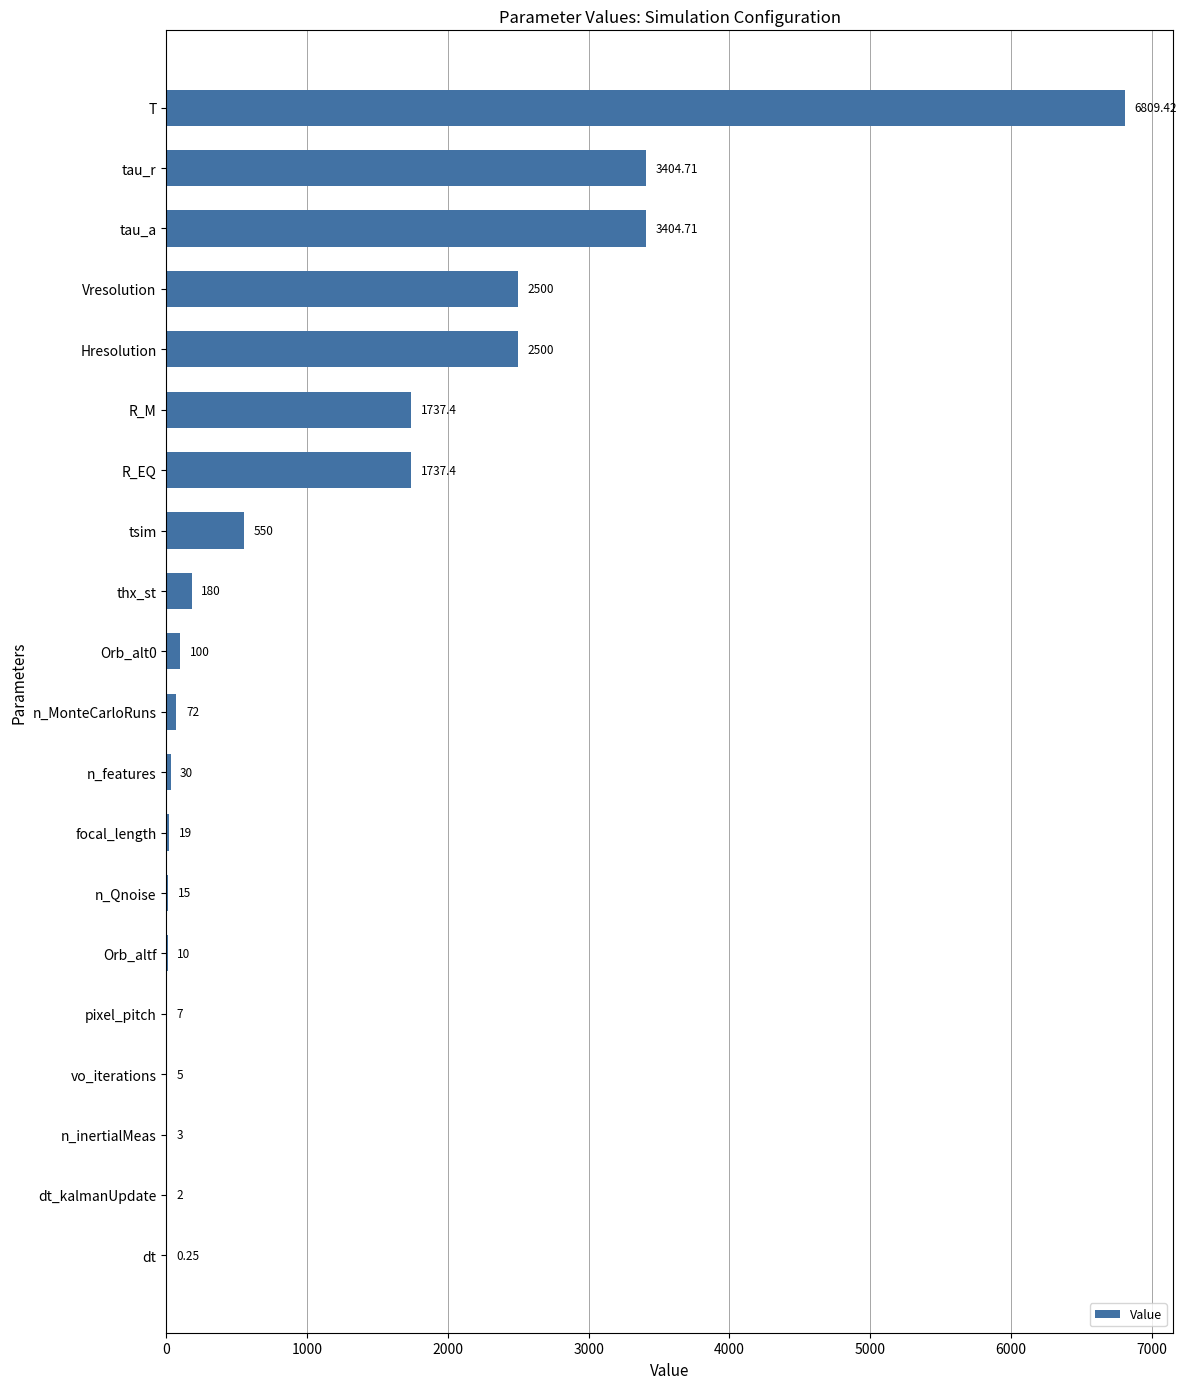

What is the average value?

1154.3